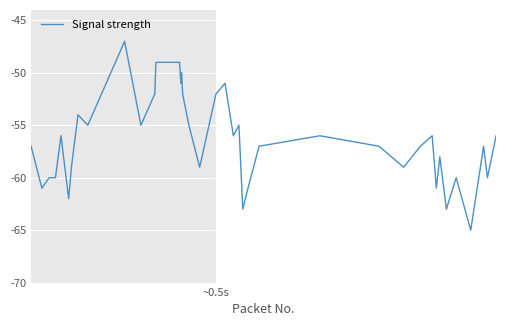

What is the difference between the maximum and minimum values?

18